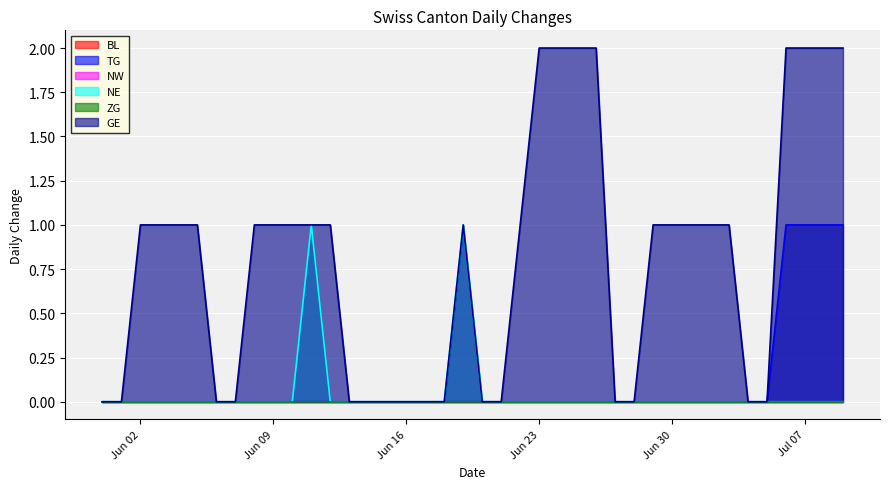

The TG series shows 0 at Jun 30. True or false?

True